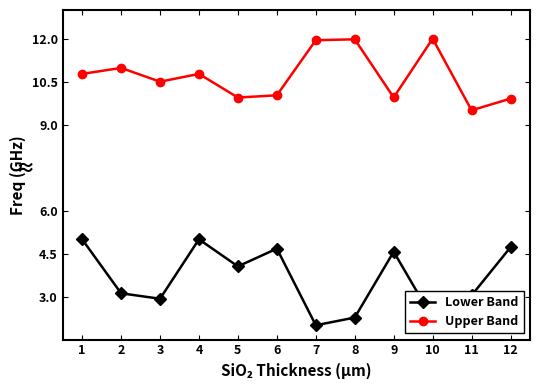

At which category does Lower Band reach its first local valley?

3